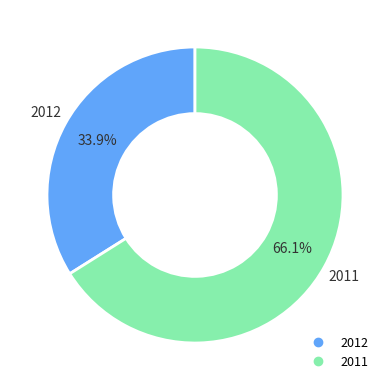

The 2011 slice represents 55% of the pie. True or false?

False